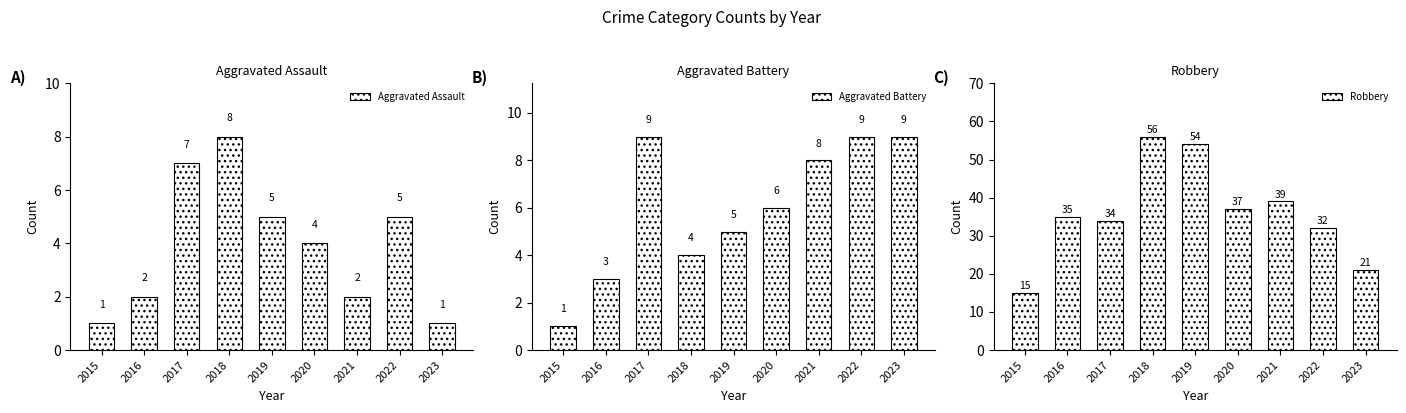

Does the chart contain stacked bars?

No